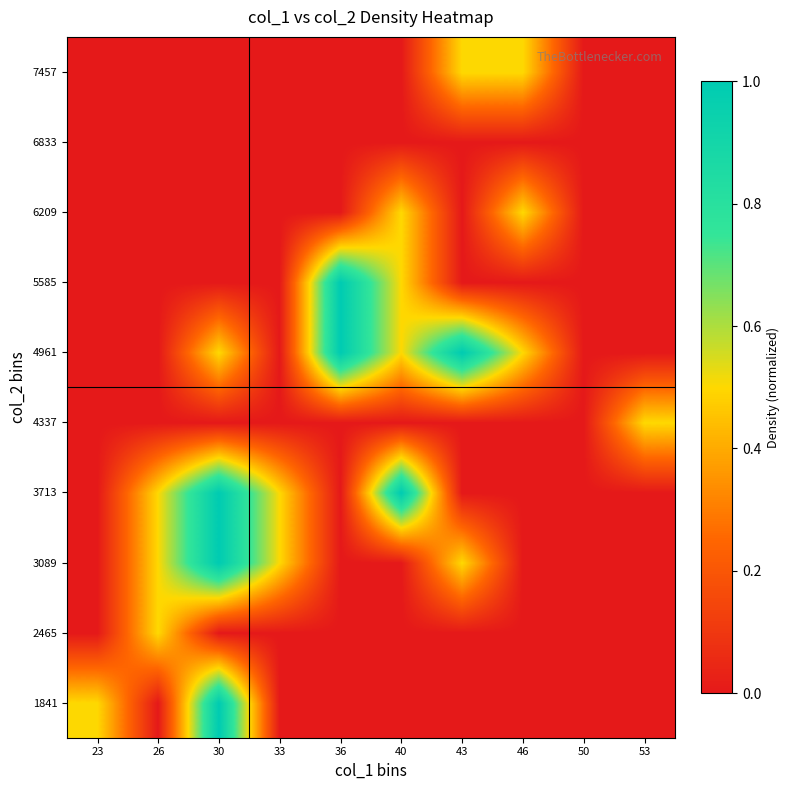

Between 26 and 40, which is larger?

26